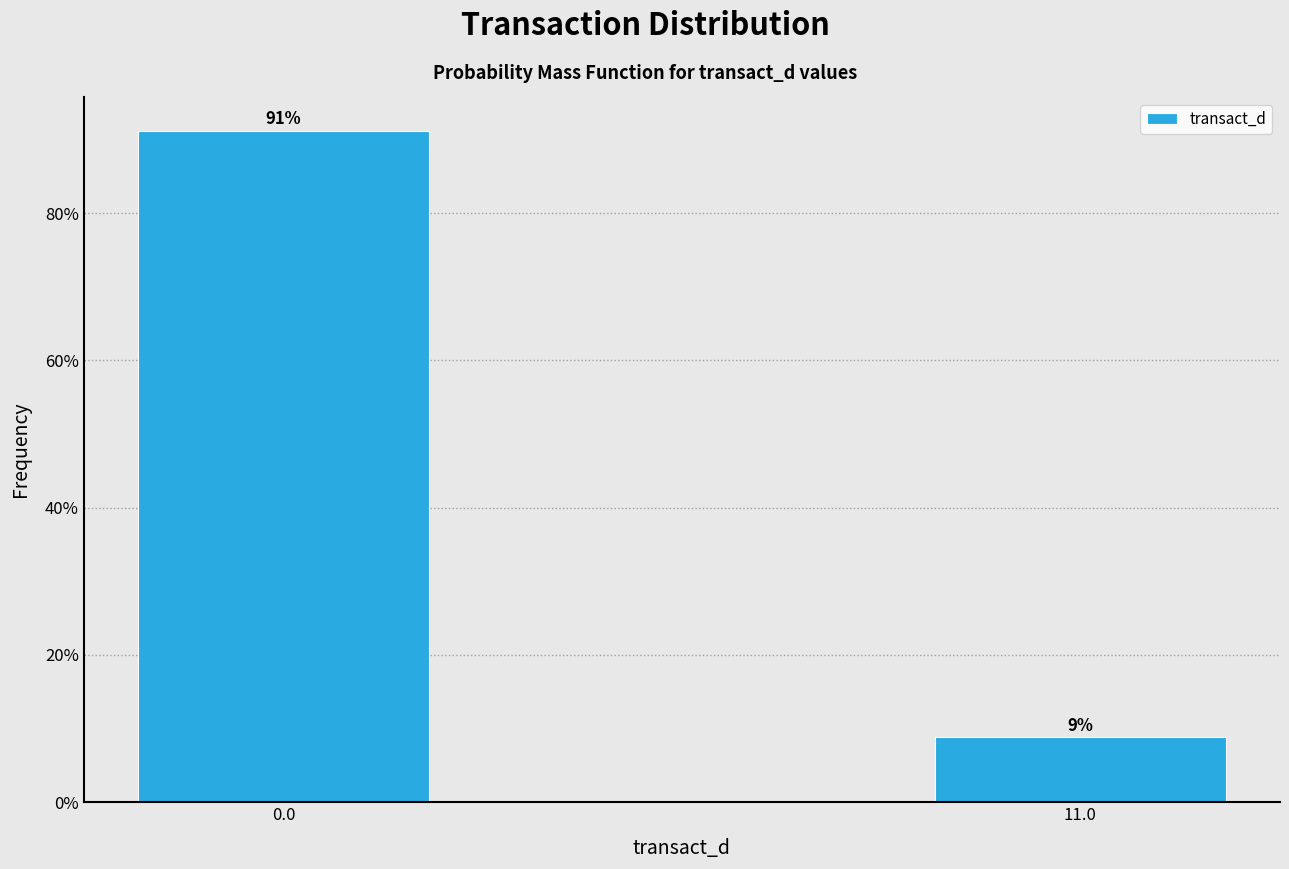

What is the maximum value shown in the chart?

91.2